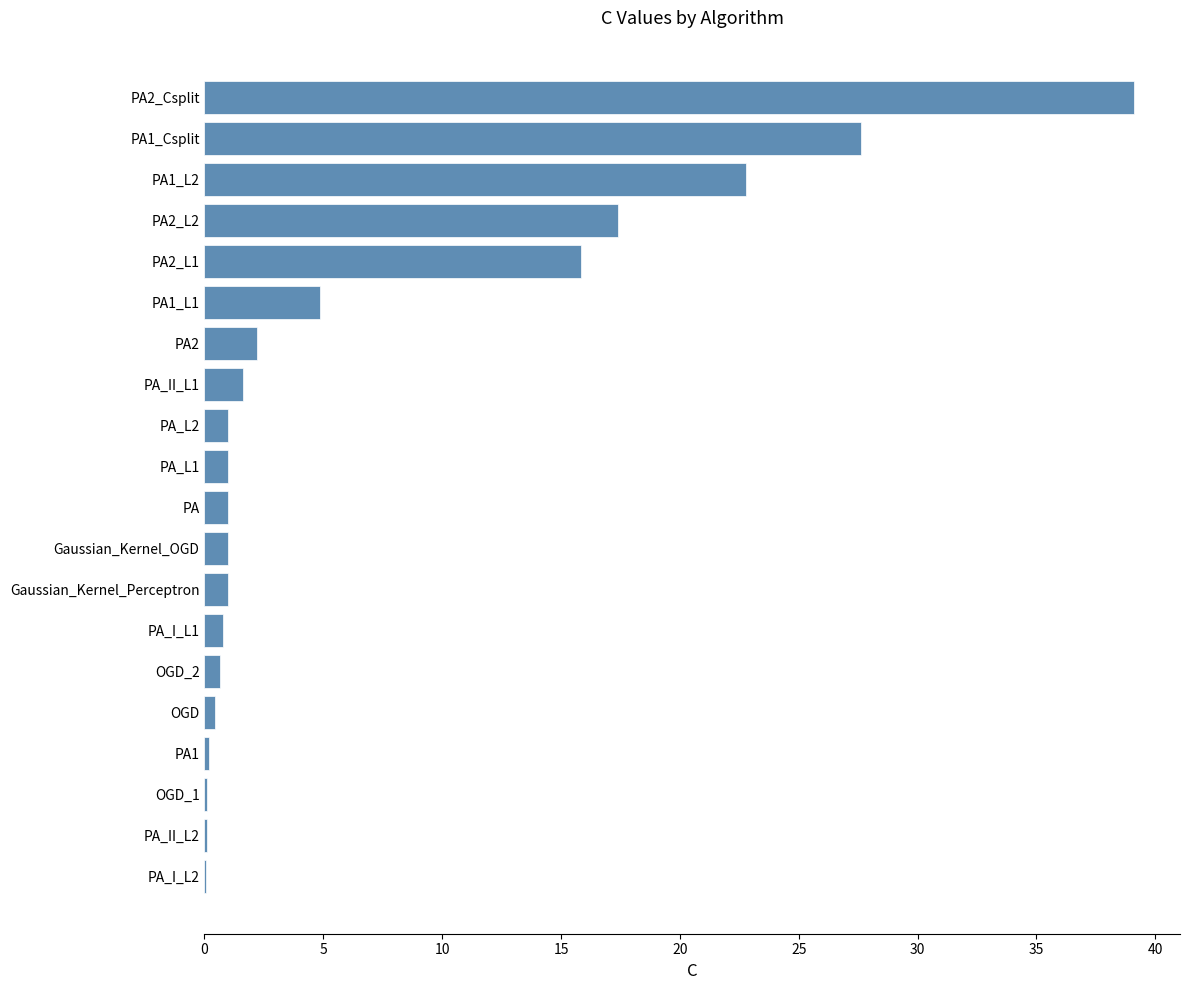

What is the ratio of the value at PA2_L2 to the value at PA2_L1?

1.1